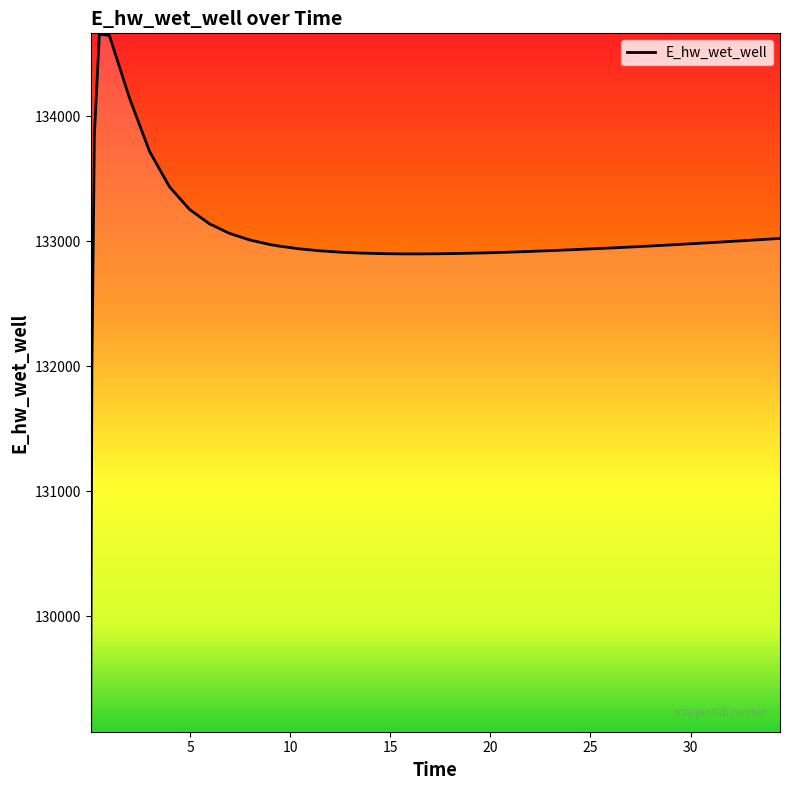

What is the difference between the maximum and minimum values?

5577.7